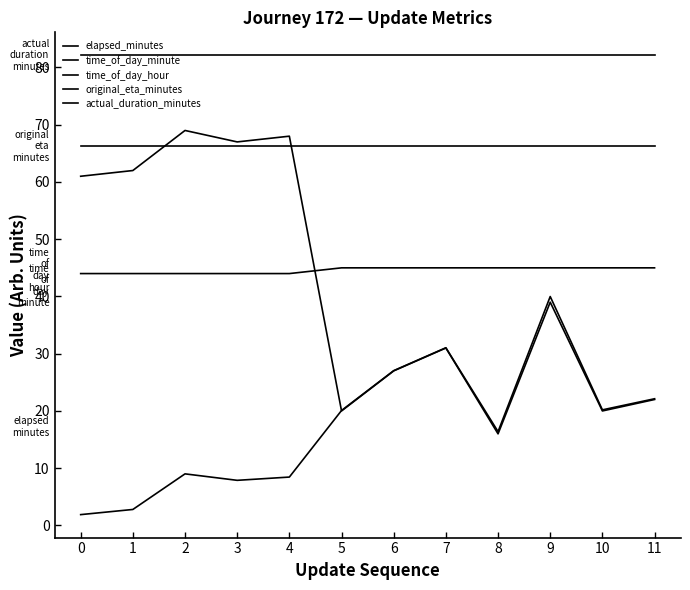

What is the smallest value displayed?

1.9